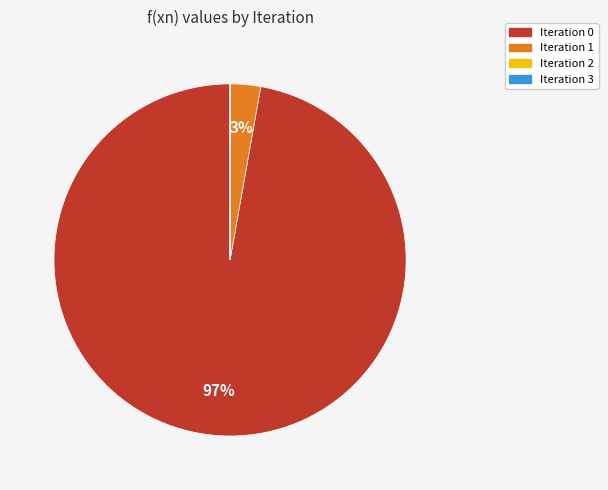

To the nearest percent, what is the difference between the largest and smallest slice percentages?

97%